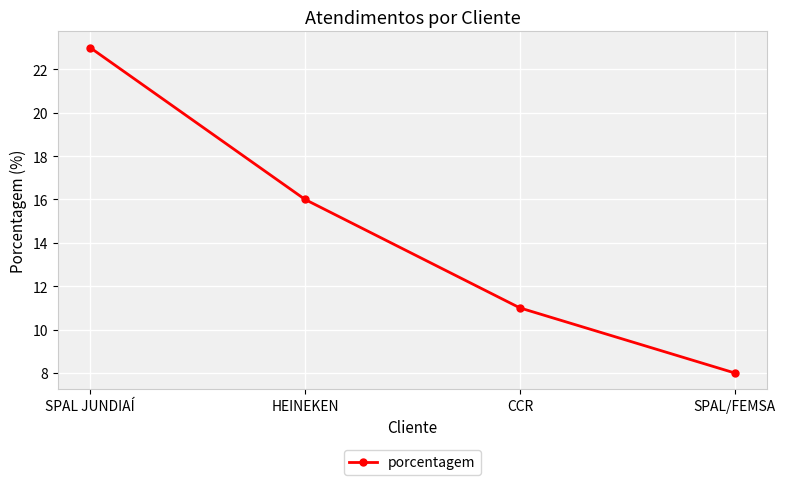

Reading right to left, list all the values displayed in this chart.

8	11	16	23